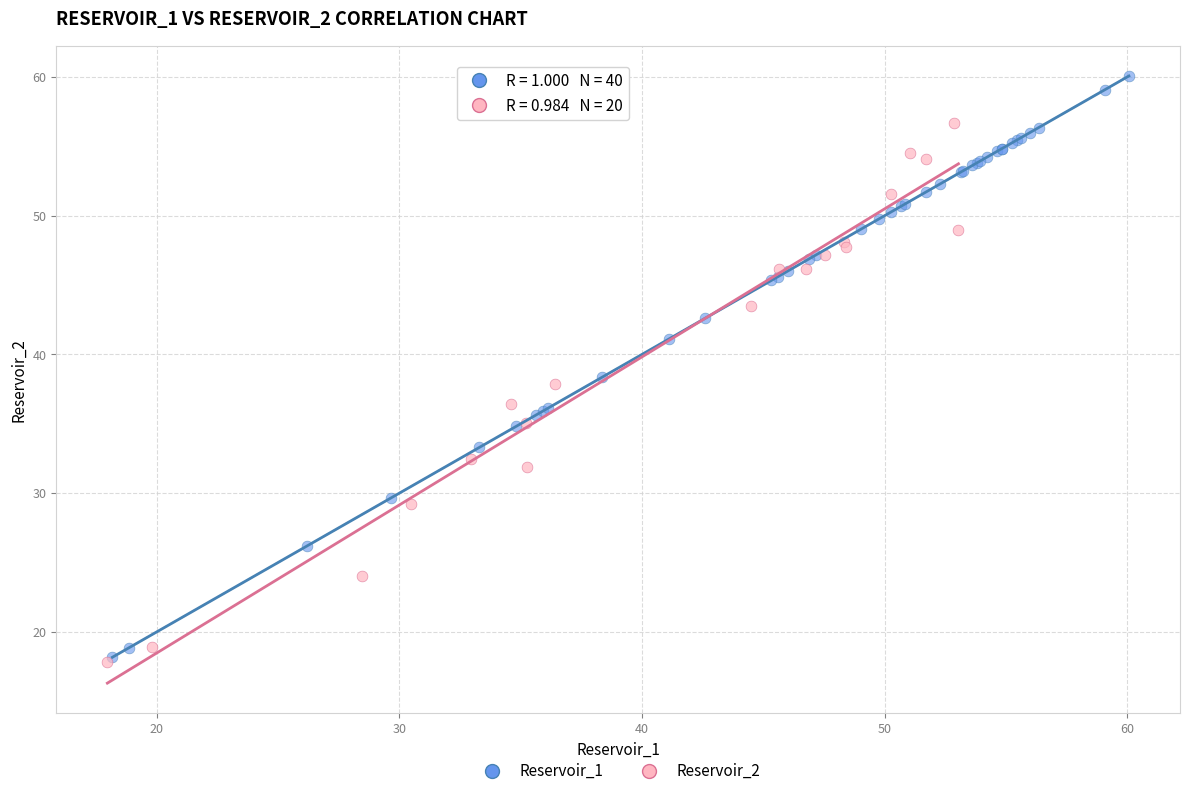

Which series has the widest spread of Y values?

Reservoir_1